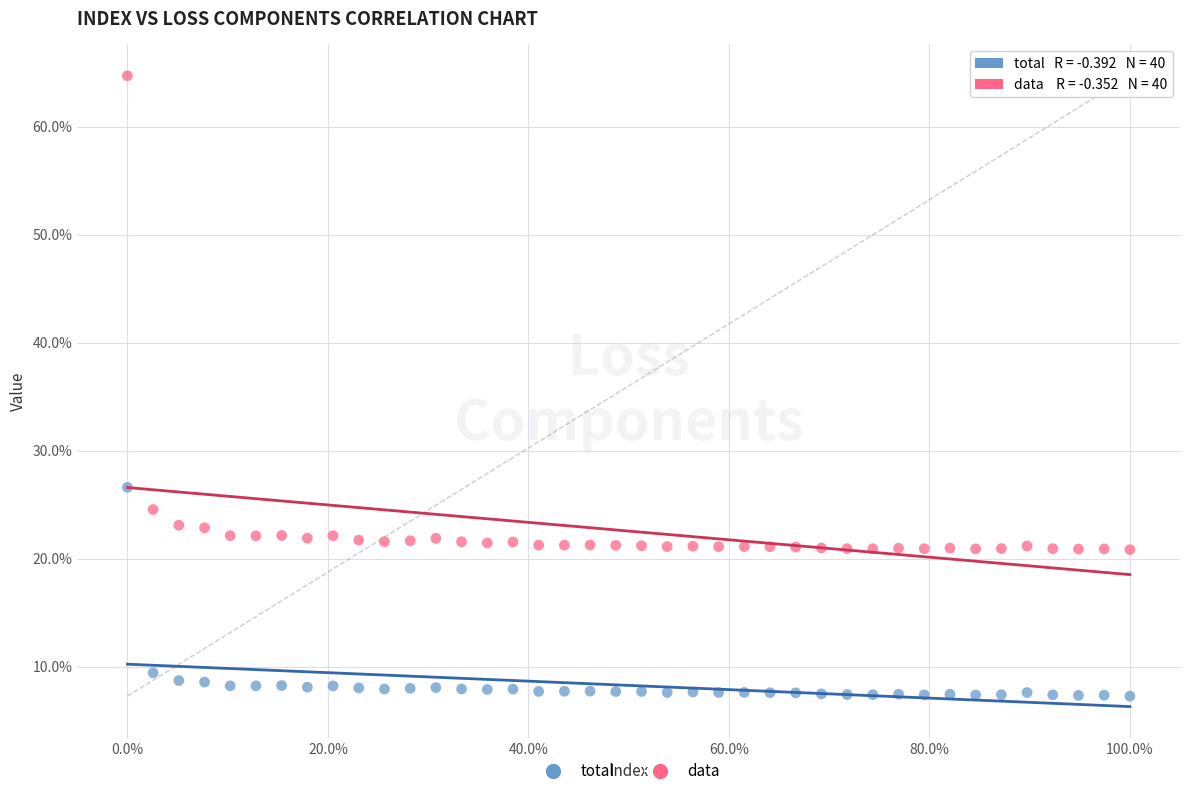

Which series has the largest Y range (max minus min)?

data